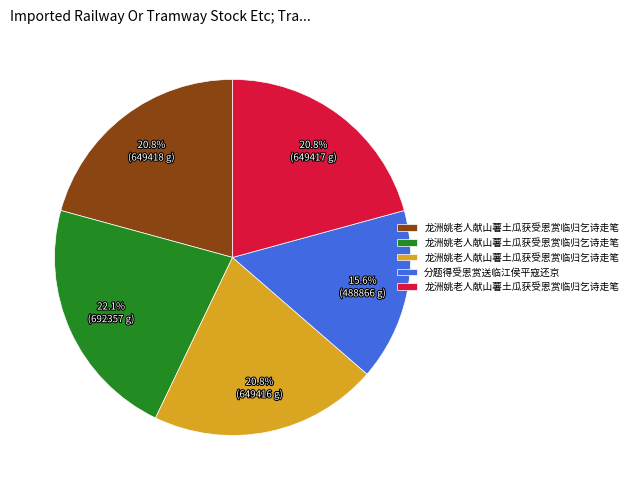

Is there a majority slice in this chart?

No